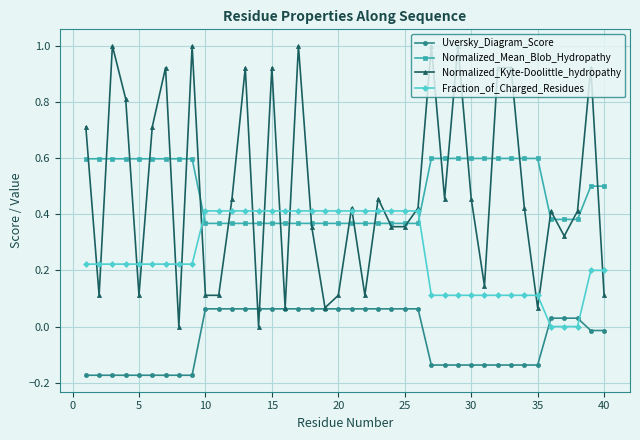

True or false: Normalized_Mean_Blob_Hydropathy and Uversky_Diagram_Score intersect in this chart.

False